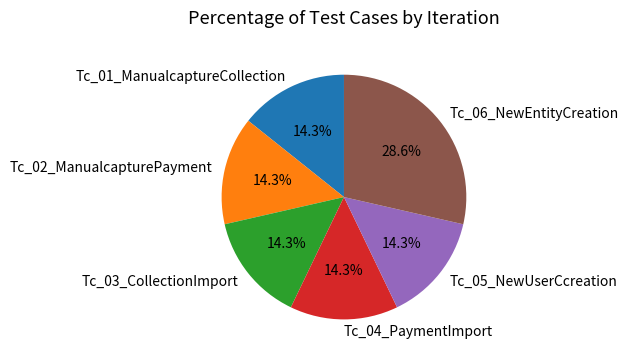

To the nearest percent, what percentage of the pie is Tc_06_NewEntityCreation?

29%